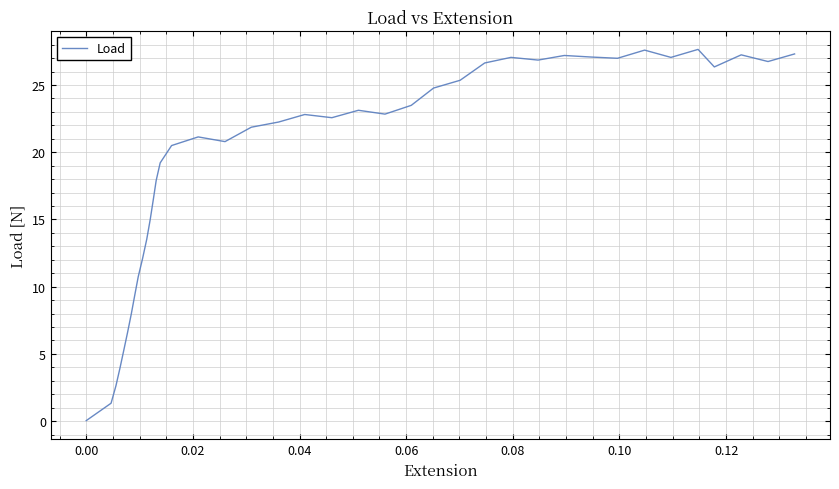

What is the greatest value displayed?

27.6